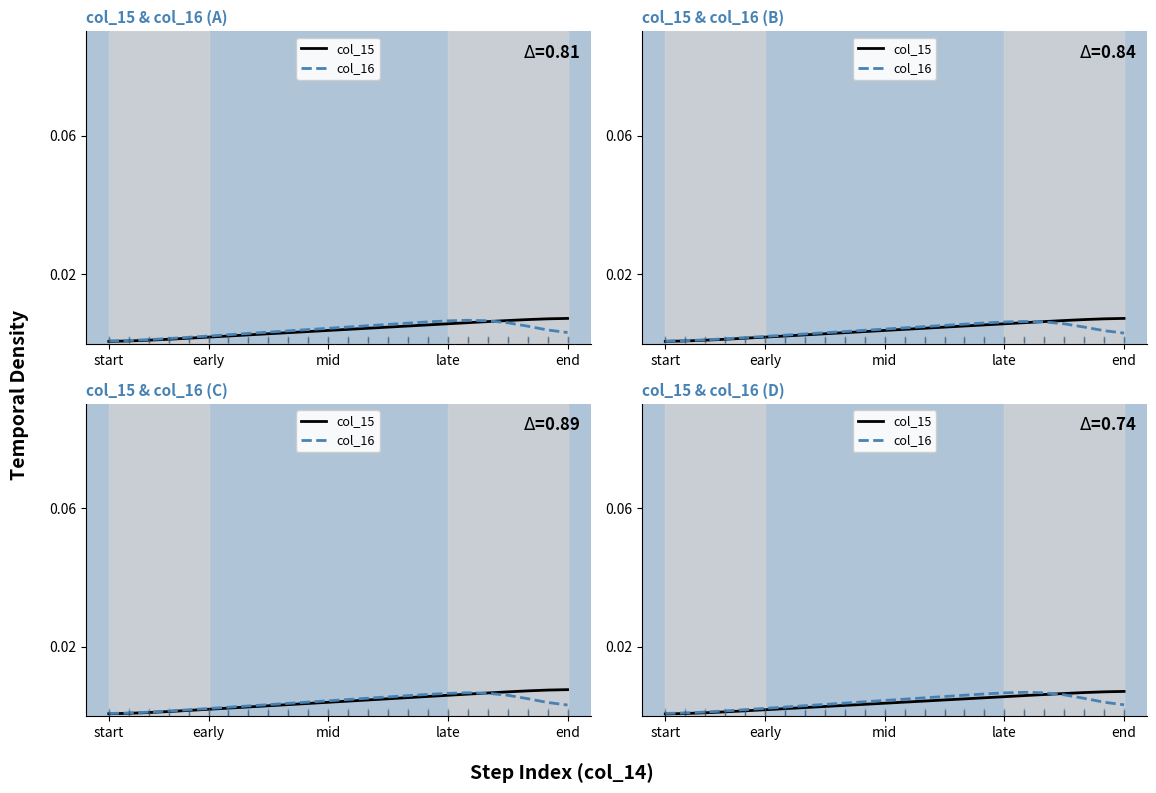

Is it true that col_15 equals 0.0 at end?

True